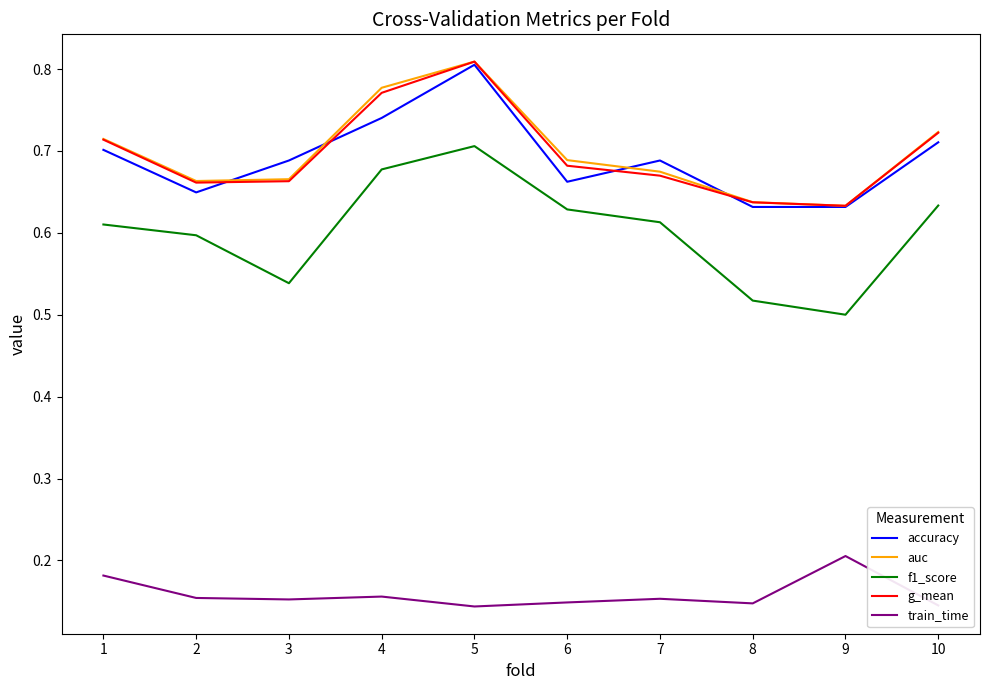

At which category is the sum across all series the highest?

5